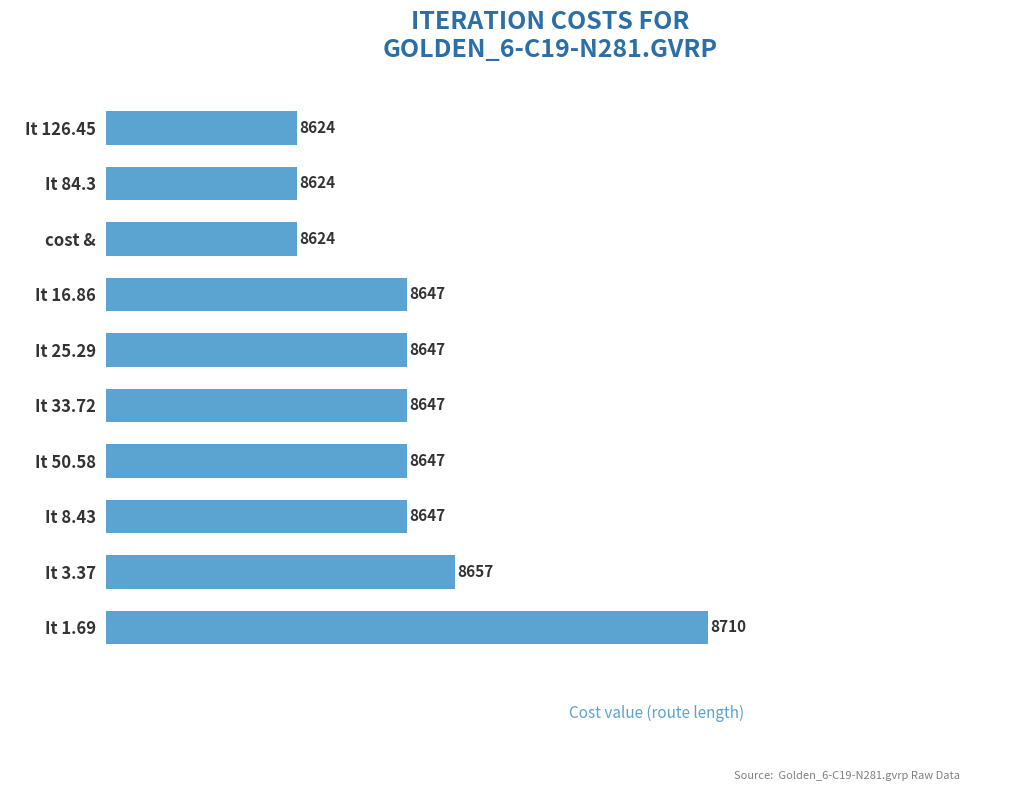

Where is the data nearest to the value 8667?

It 3.37